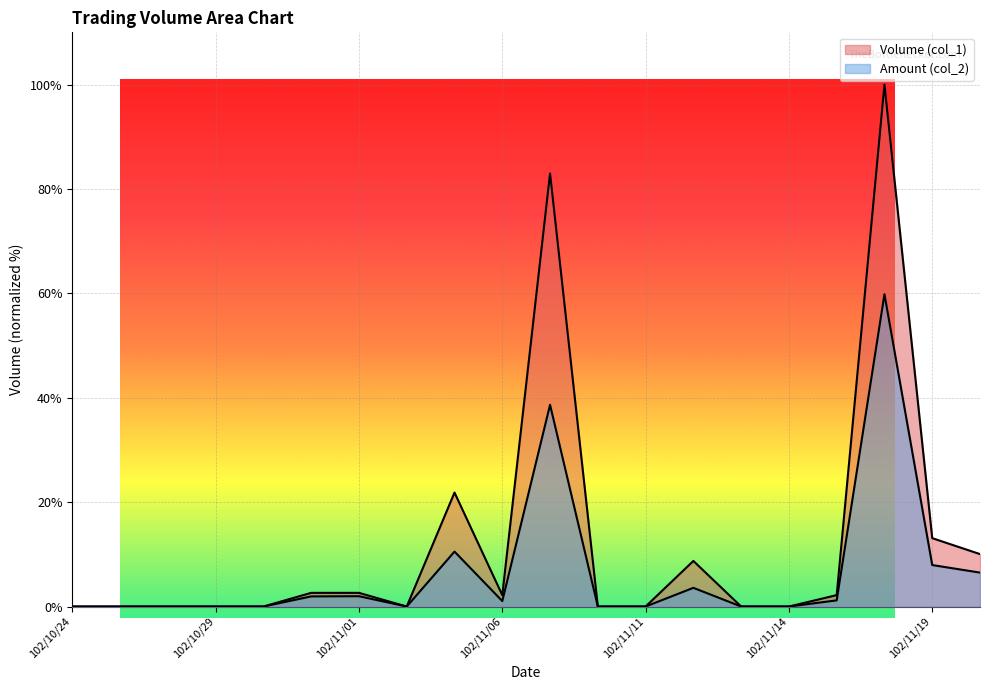

Count the number of categories in the chart.

20